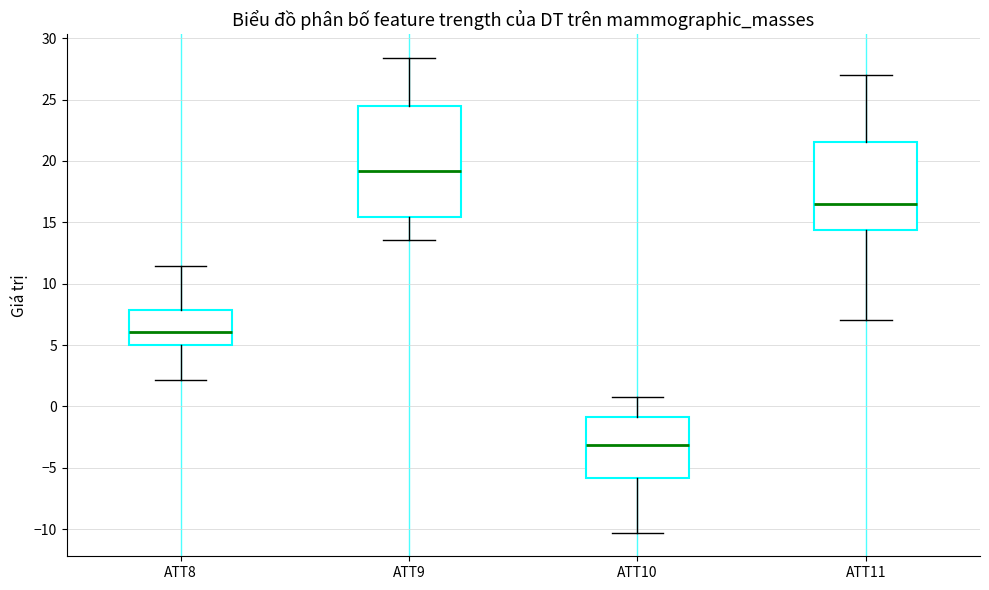

Reading left to right, read every box against the y-axis: the position of its median line, the range the box covers, and the ends of its whiskers. The values are not printed on the chart, so give them approximately, as read against the axis.

ATT8: median 6.0, box 5.0 to 8.0, whiskers 2.0 to 11.5
ATT9: median 19.0, box 15.5 to 24.5, whiskers 13.5 to 28.5
ATT10: median -3.0, box -6.0 to -1.0, whiskers -10.5 to 1.0
ATT11: median 16.5, box 14.5 to 21.5, whiskers 7.0 to 27.0